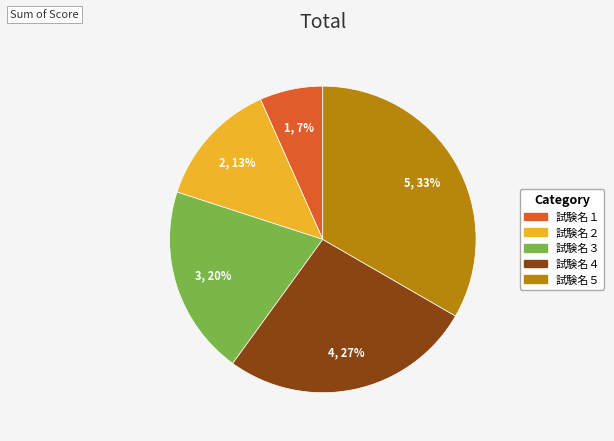

To the nearest percent, what is the combined percentage of 試験名５ and 試験名１?

40%